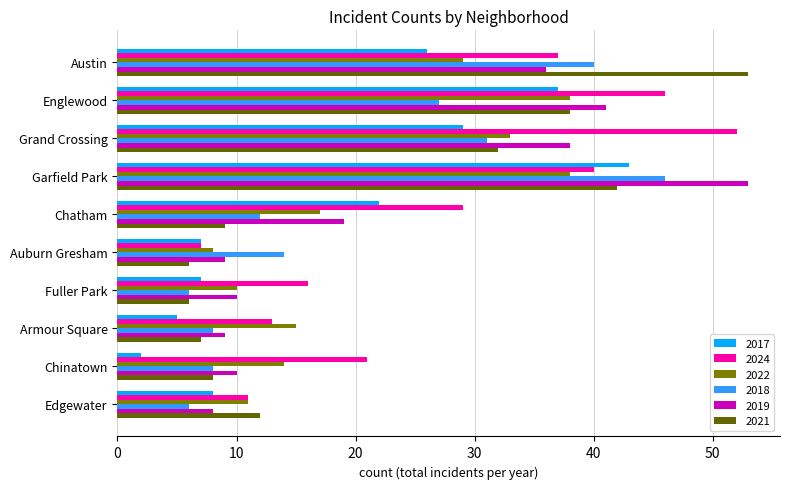

How many values in the 2019 series are below 19?

5